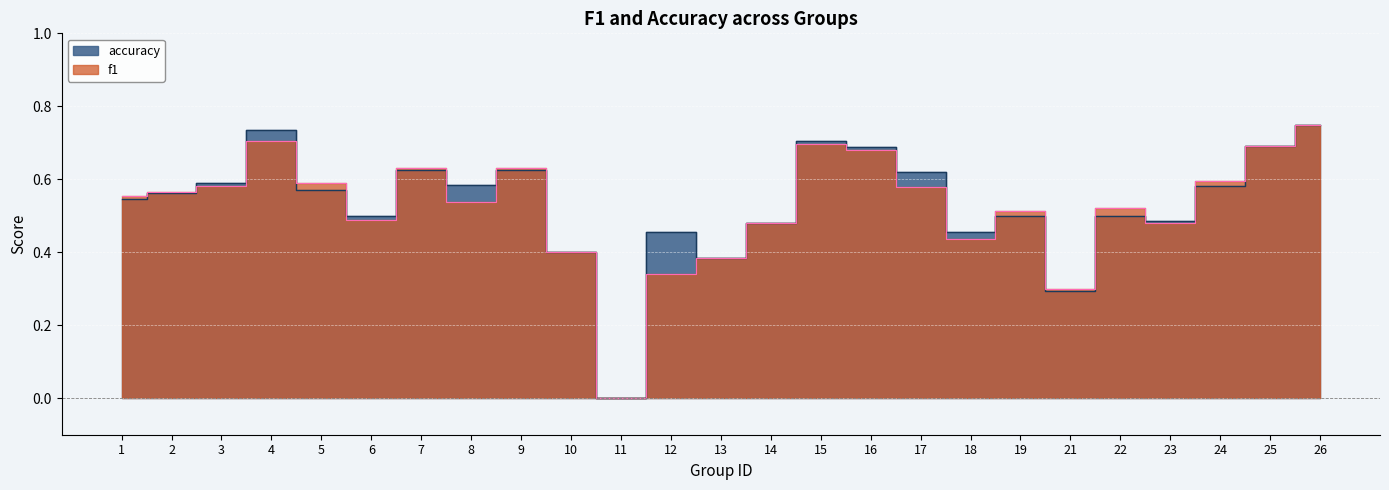

True or false: accuracy and f1 cross at least once.

True